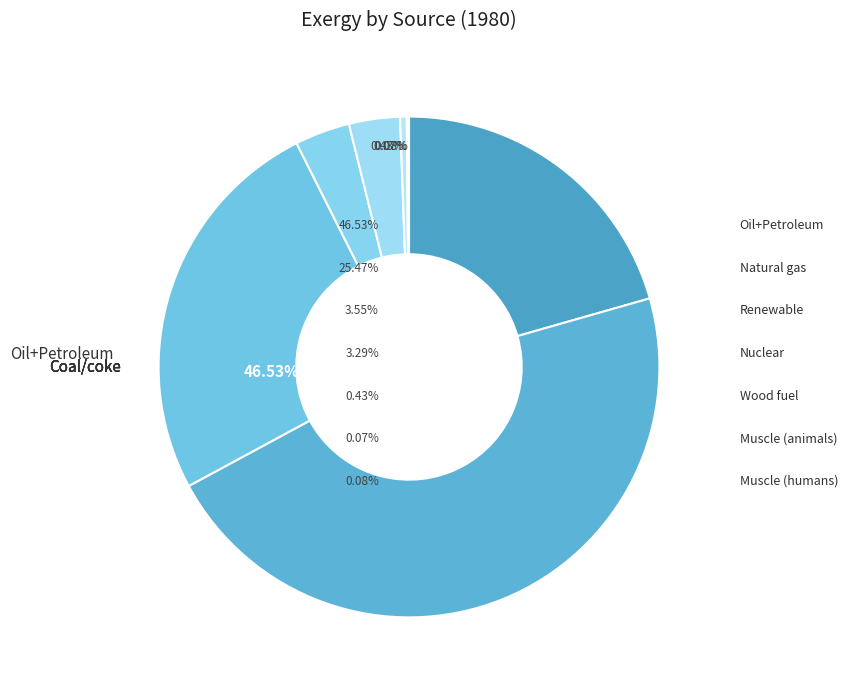

Is there any slice that represents more than half of the pie?

No